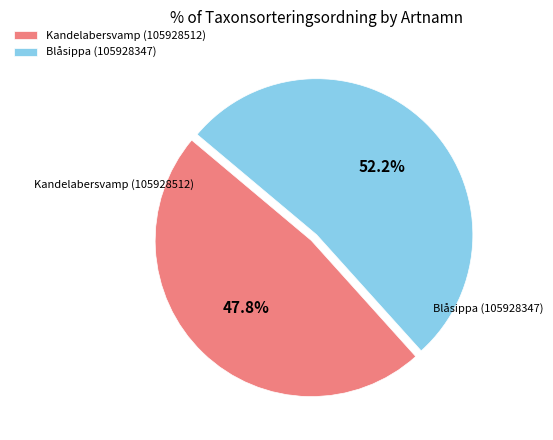

To the nearest percent, what percentage of the pie is Kandelabersvamp (105928512)?

48%